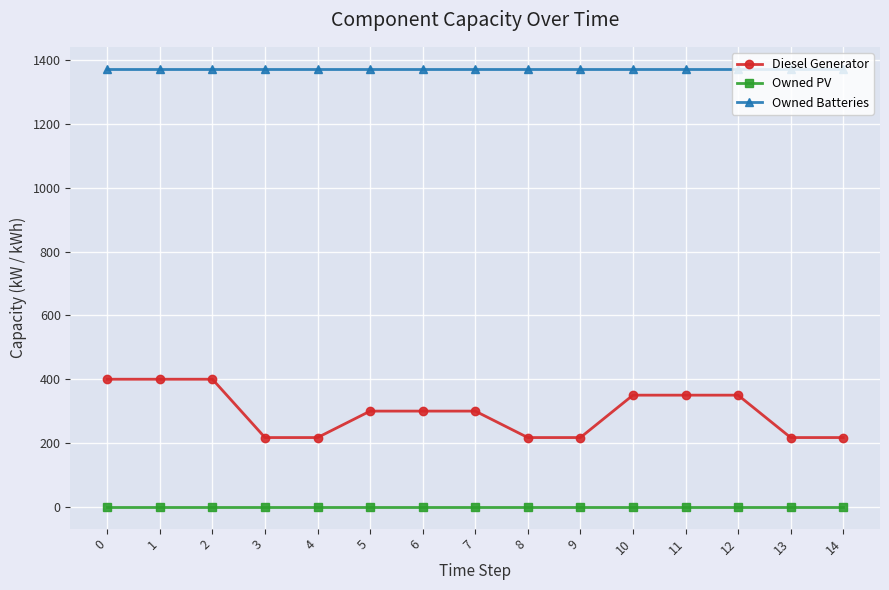

True or false: Owned PV and Owned Batteries intersect in this chart.

False